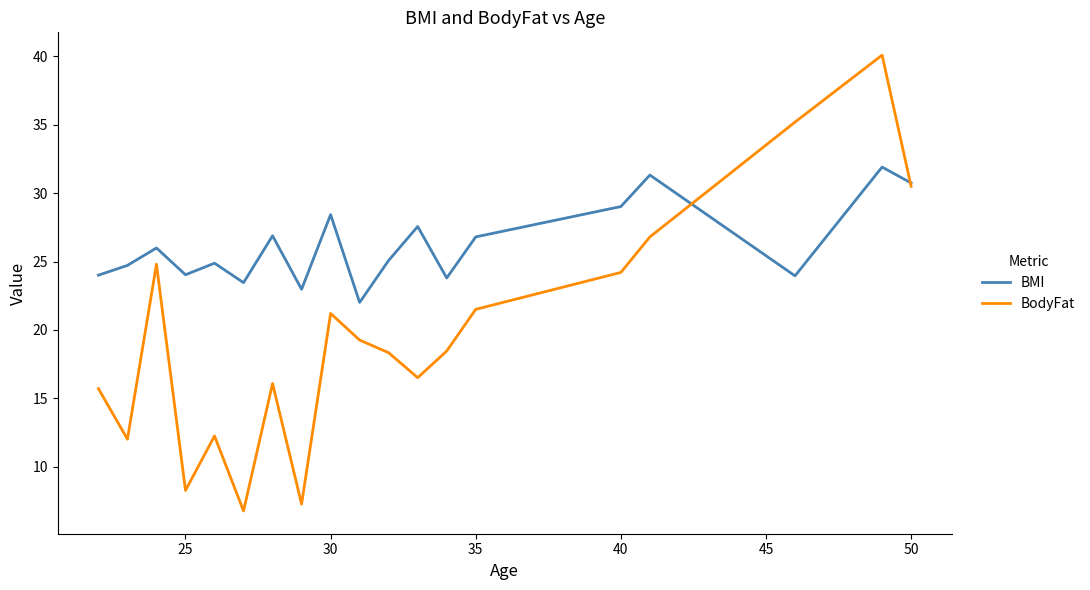

True or false: BMI has more than 2 interior local peaks.

True